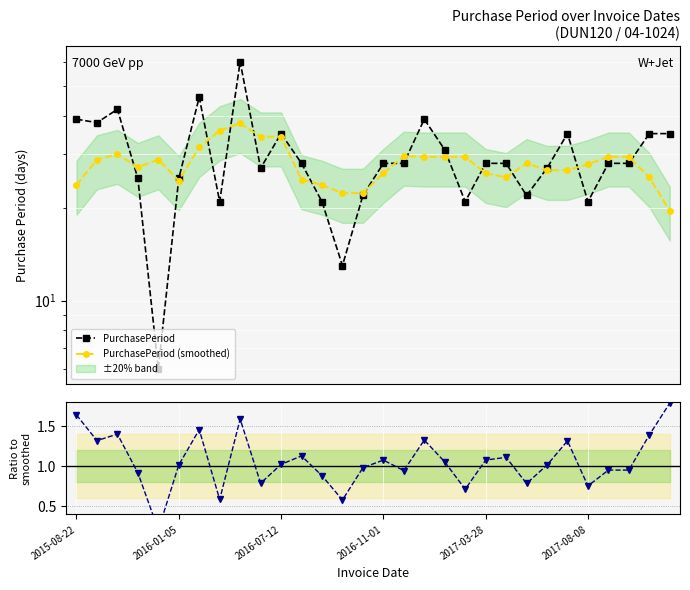

True or false: PurchasePeriod has a value of 28.0 at 16.

True